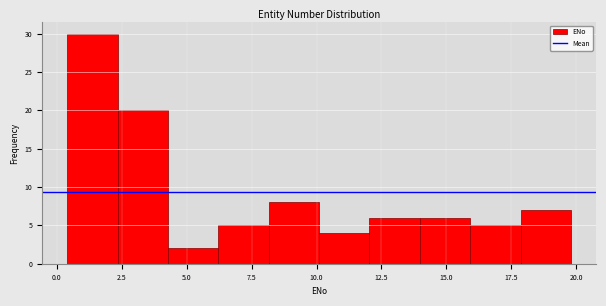

Read against the x-axis, roughly where is the centre of the tallest bar?

1.5